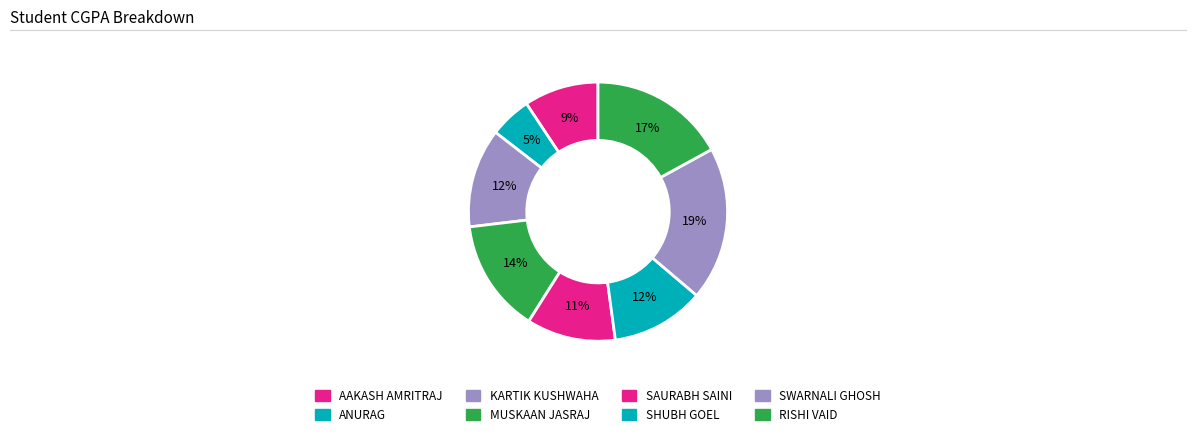

True or false: SWARNALI GHOSH accounts for 30% of the total.

False